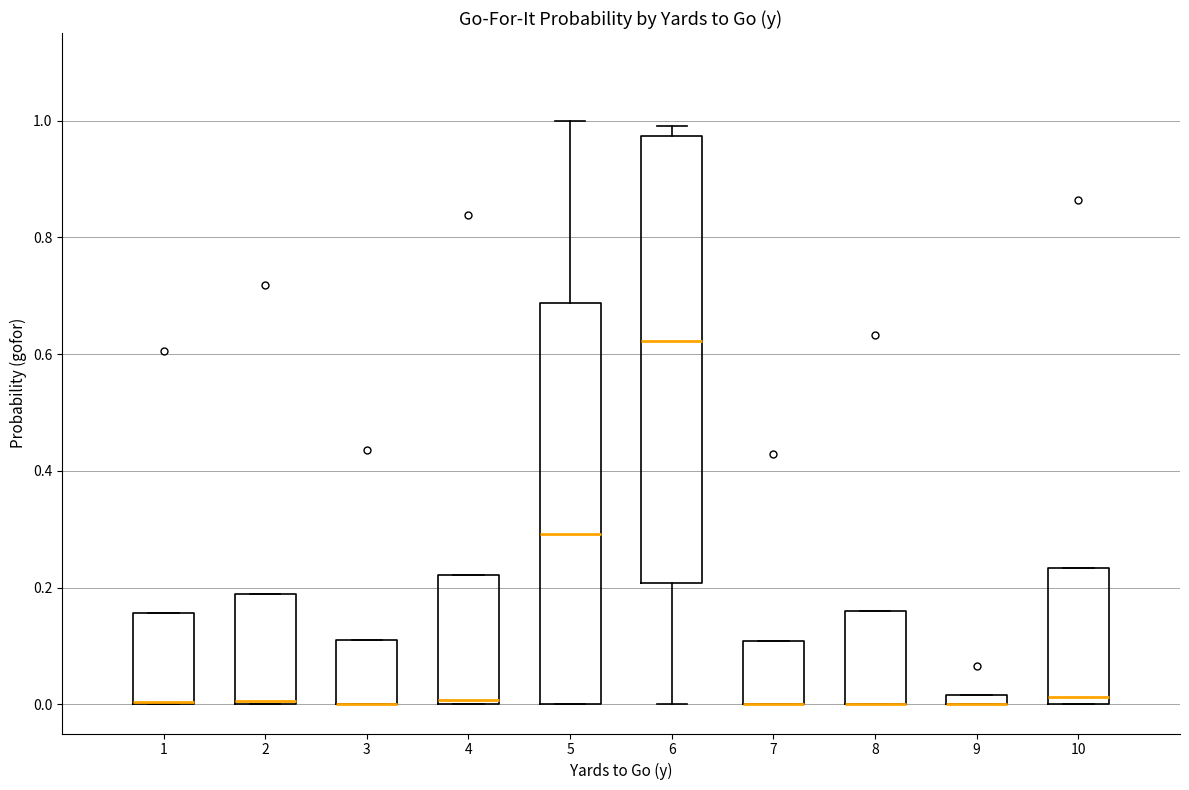

Comparing the boxes themselves (not the whiskers), which one is the tallest?

6